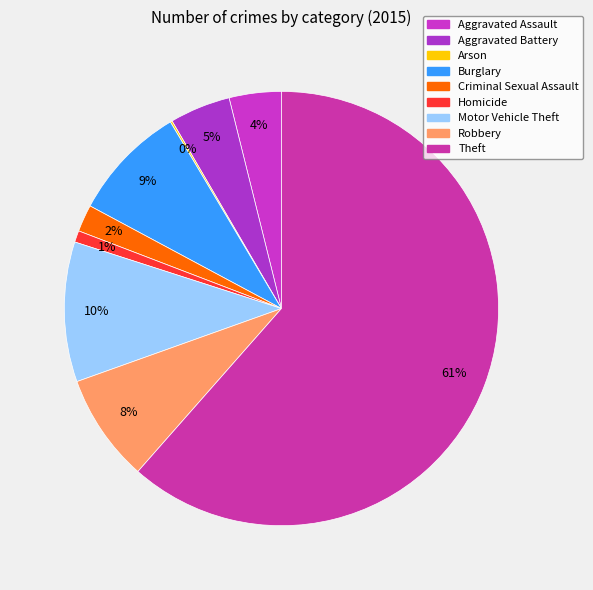

Rank the categories by value from lowest to highest.

Arson, Homicide, Criminal Sexual Assault, Aggravated Assault, Aggravated Battery, Robbery, Burglary, Motor Vehicle Theft, Theft